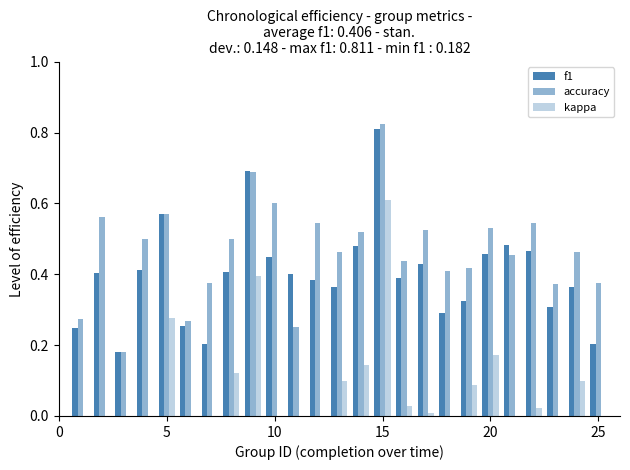

Which category has the lowest value across all series?

10